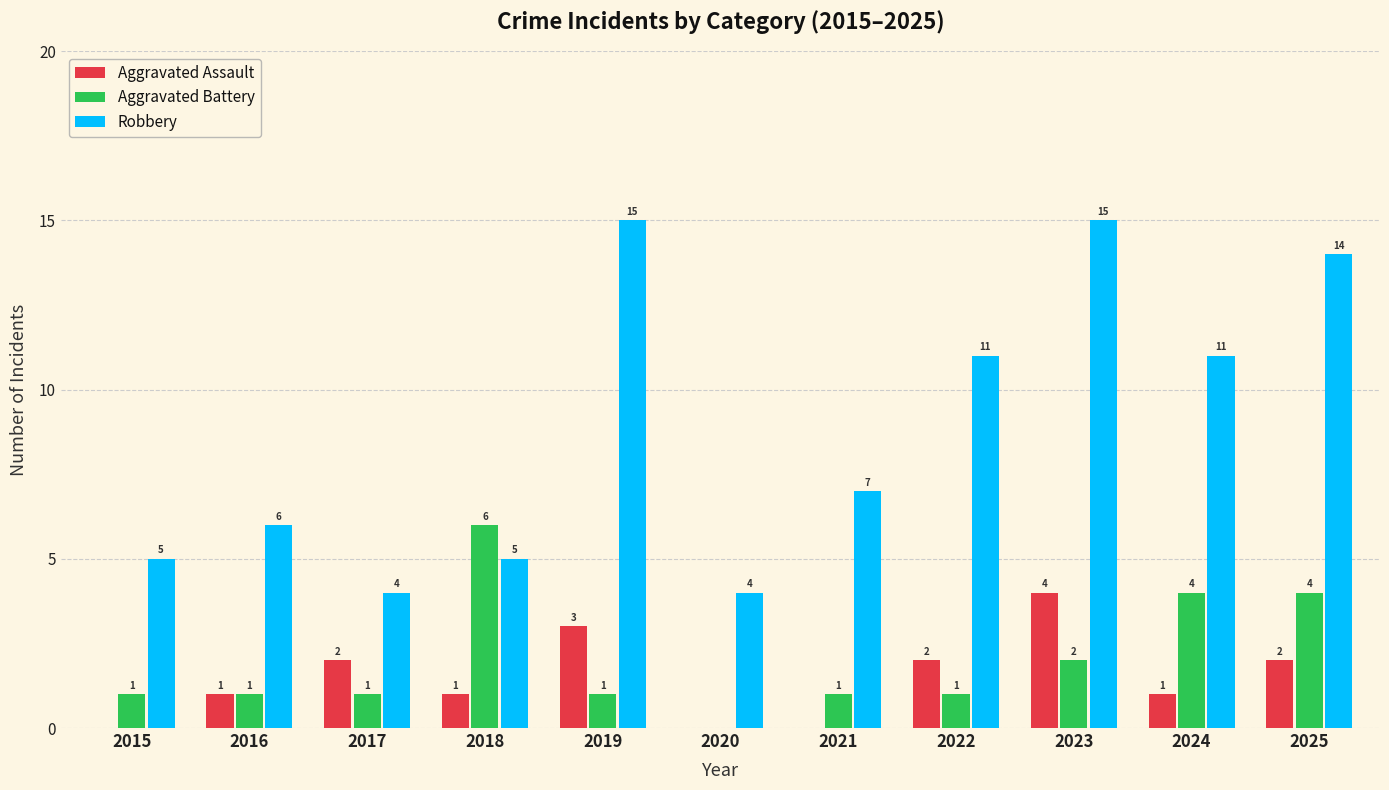

Between 2019 and 2020, which series saw the biggest shift?

Robbery